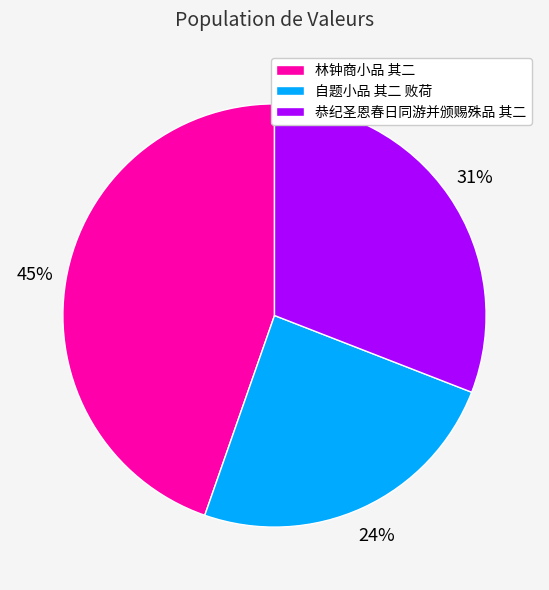

Which category has the smallest portion of the pie?

自题小品 其二 败荷